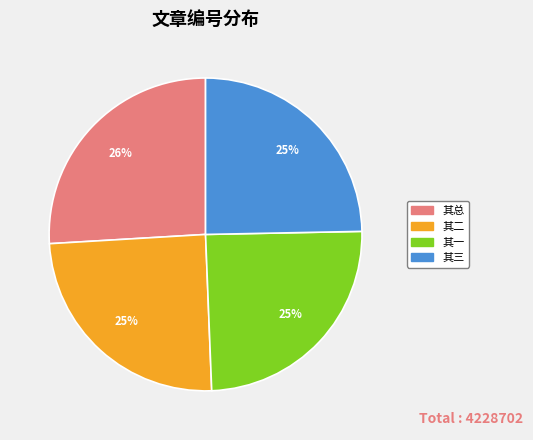

To the nearest percent, what is the difference between the largest and smallest slice percentages?

1%